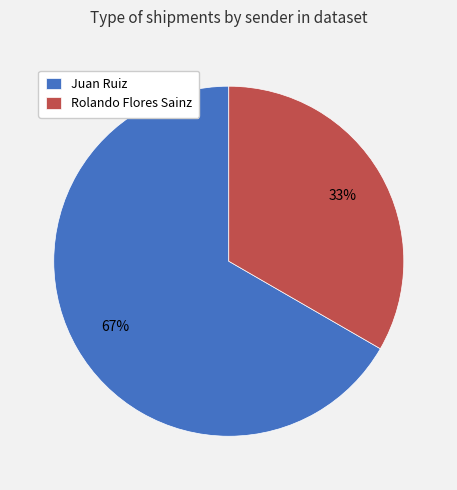

Is it true that Rolando Flores Sainz is 39% of the pie?

False